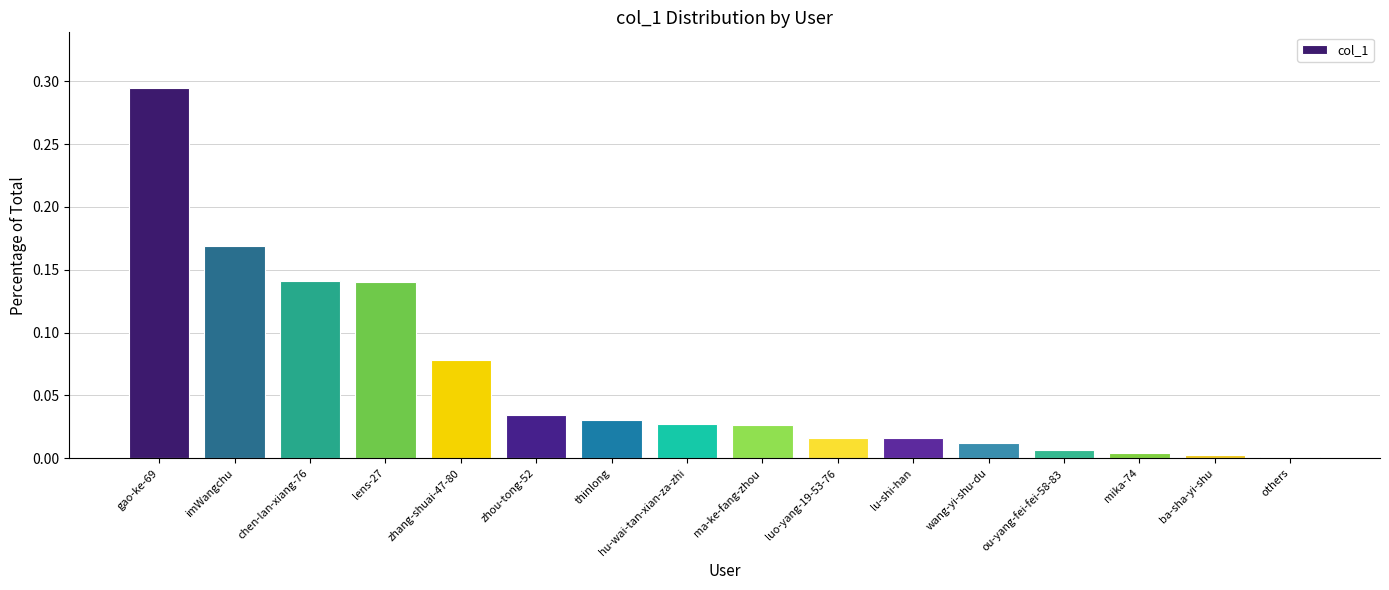

At which category does the chart reach its peak across all series?

gao-ke-69